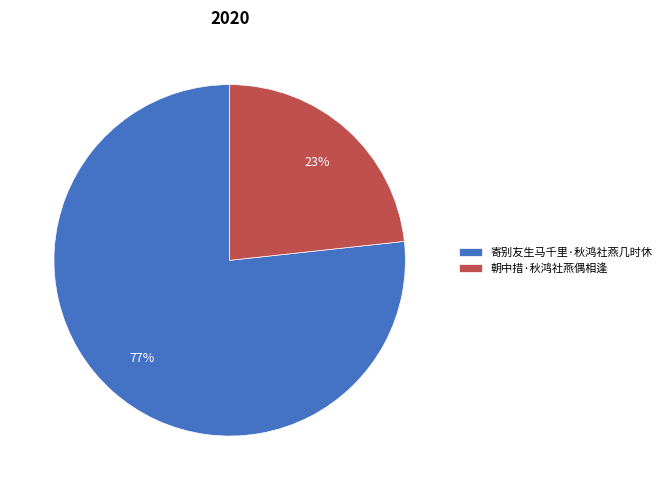

Is 朝中措·秋鸿社燕偶相逢 the majority of the pie?

No